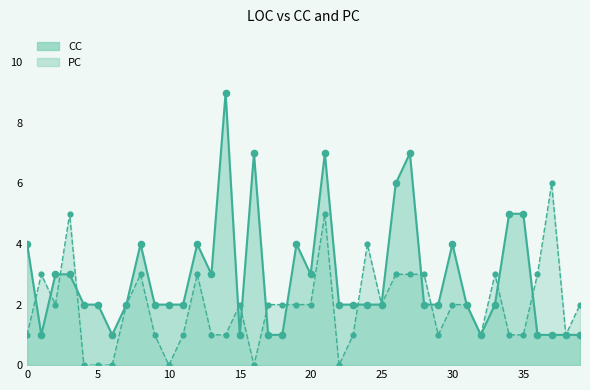

Which series has the largest Y range (max minus min)?

CC